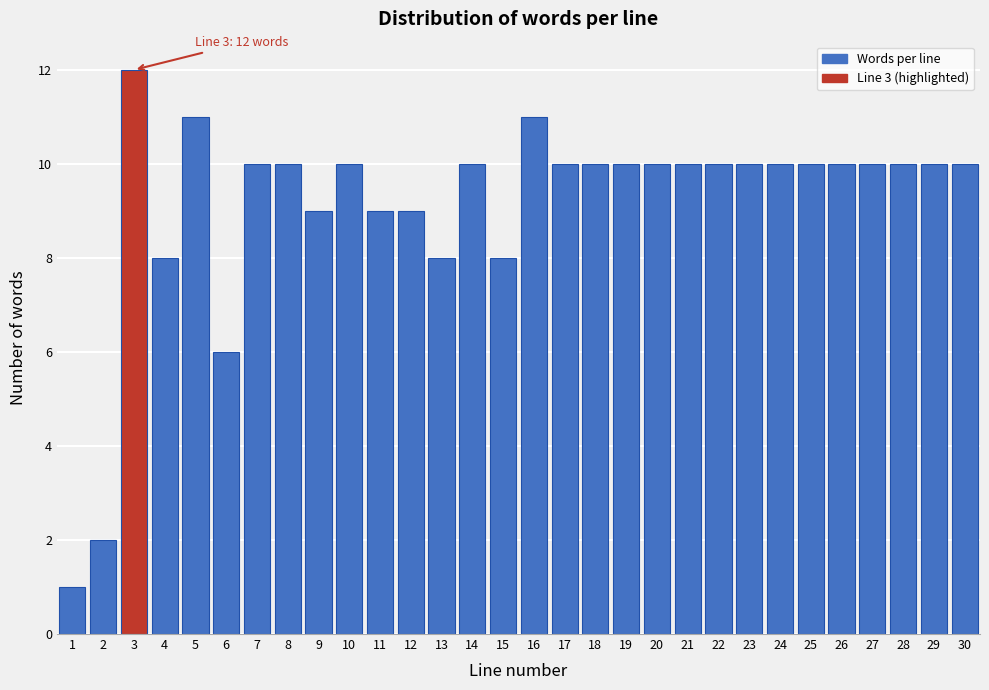

Reading right to left, list all the values displayed in this chart.

30=10	29=10	28=10	27=10	26=10	25=10	24=10	23=10	22=10	21=10	20=10	19=10	18=10	17=10	16=11	15=8	14=10	13=8	12=9	11=9	10=10	9=9	8=10	7=10	6=6	5=11	4=8	3=12	2=2	1=1